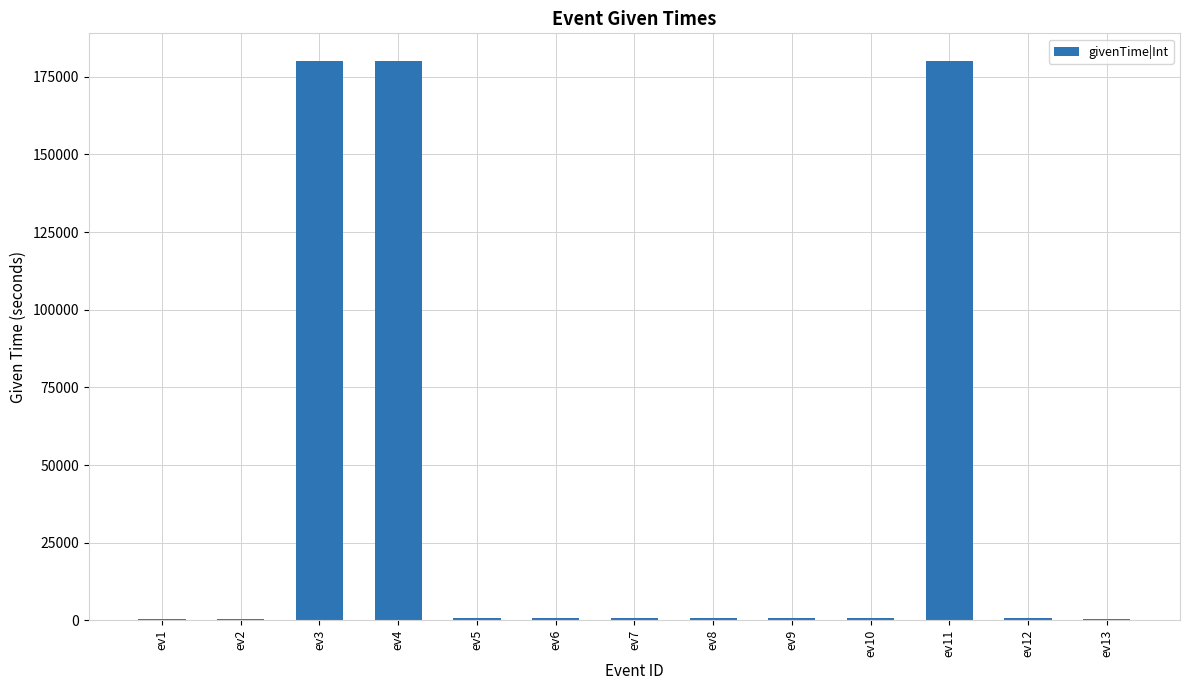

What is the maximum value shown in the chart?

180000